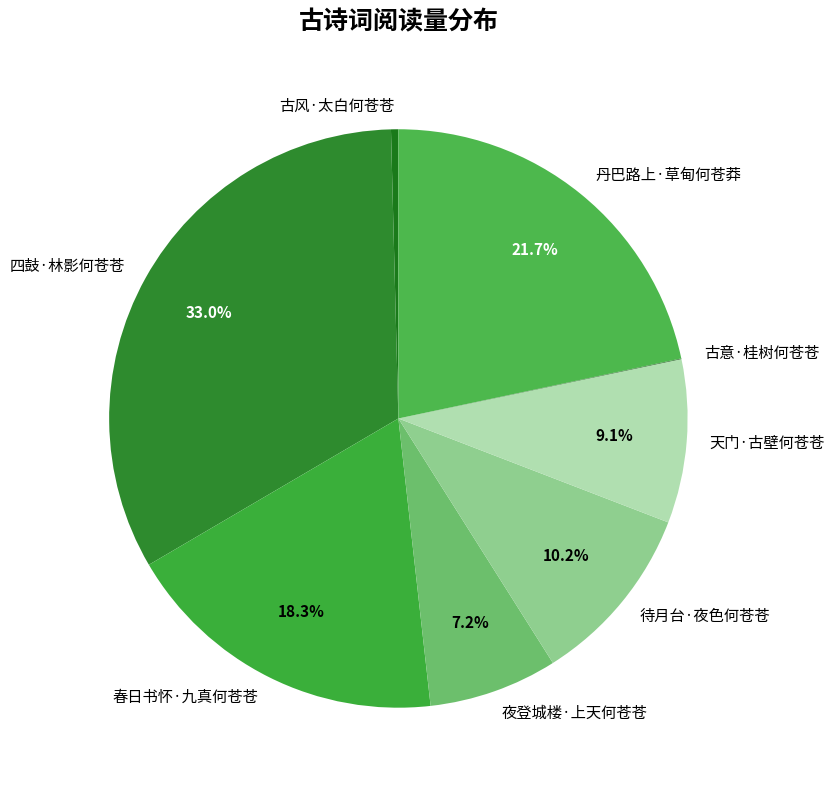

Is it true that 丹巴路上·草甸何苍莽 is 11% of the pie?

False